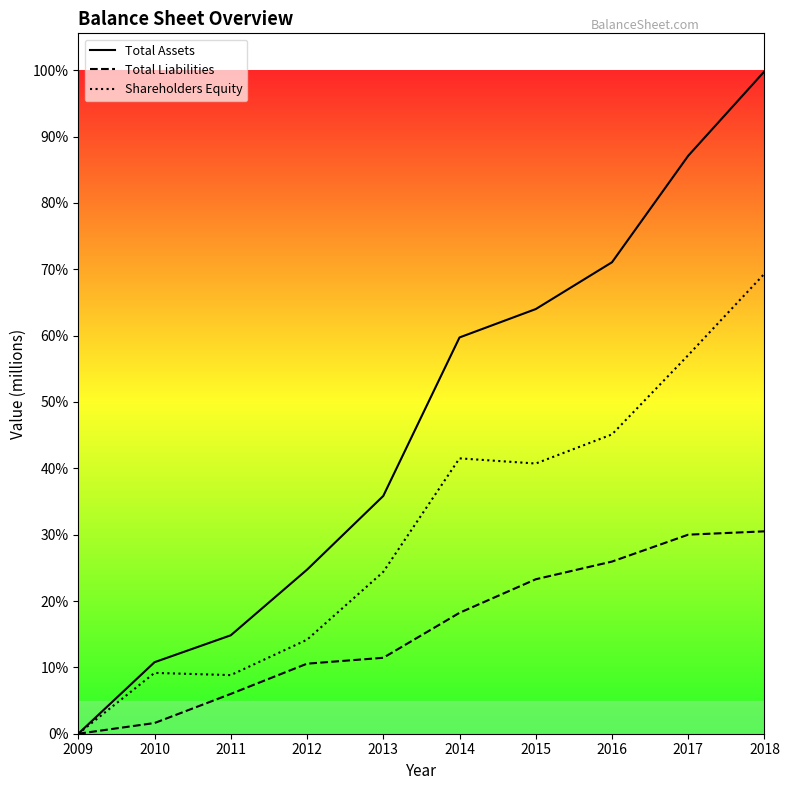

Which series changed the most between 2010 and 2013?

Total Assets